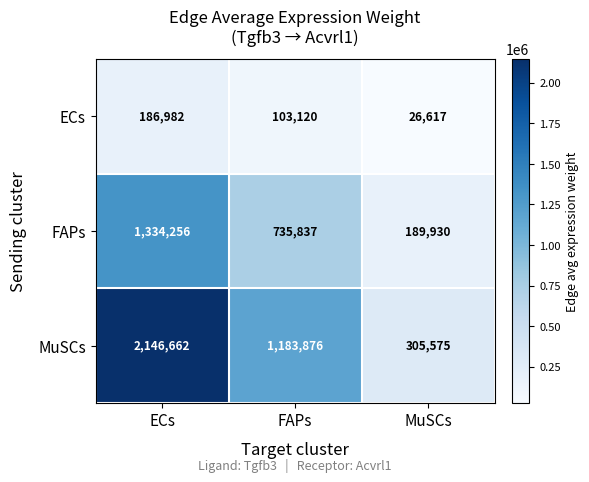

What is the difference between the maximum and minimum values in the FAPs series?

1144326